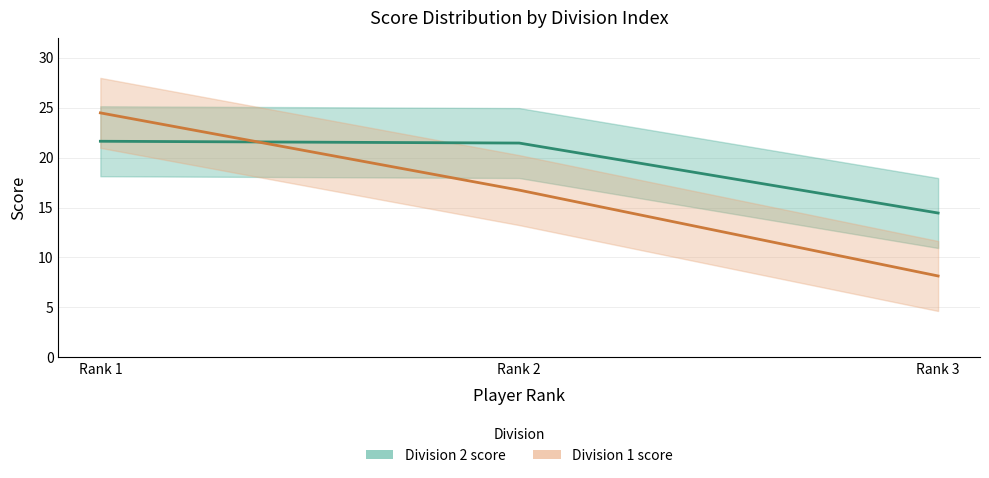

Rank the series by their maximum value, from lowest to highest.

Division 2 score, Division 1 score